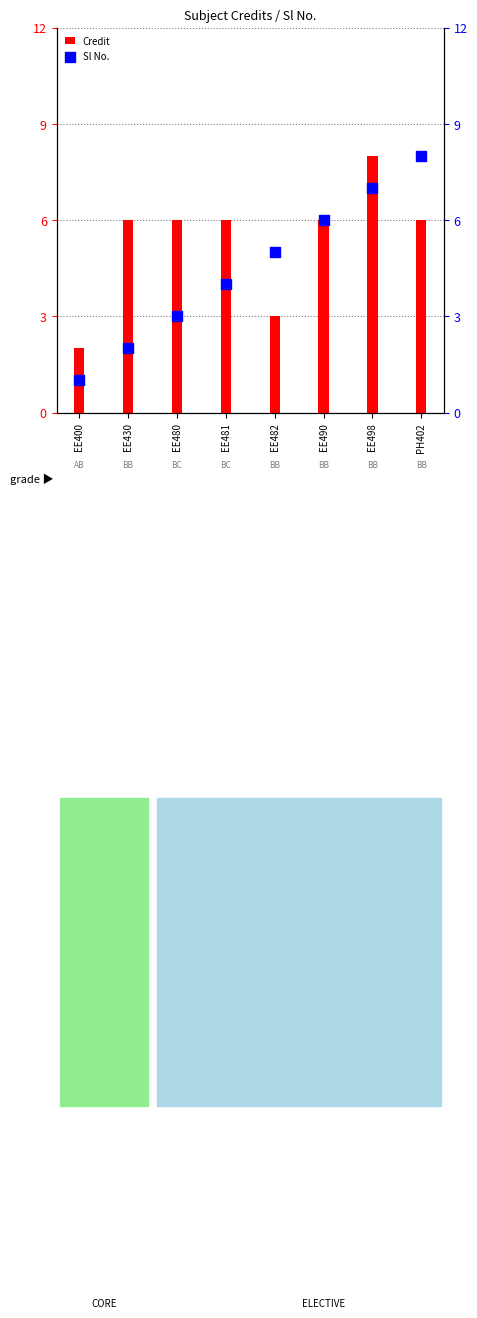

Which series reaches the maximum Y coordinate?

Credit